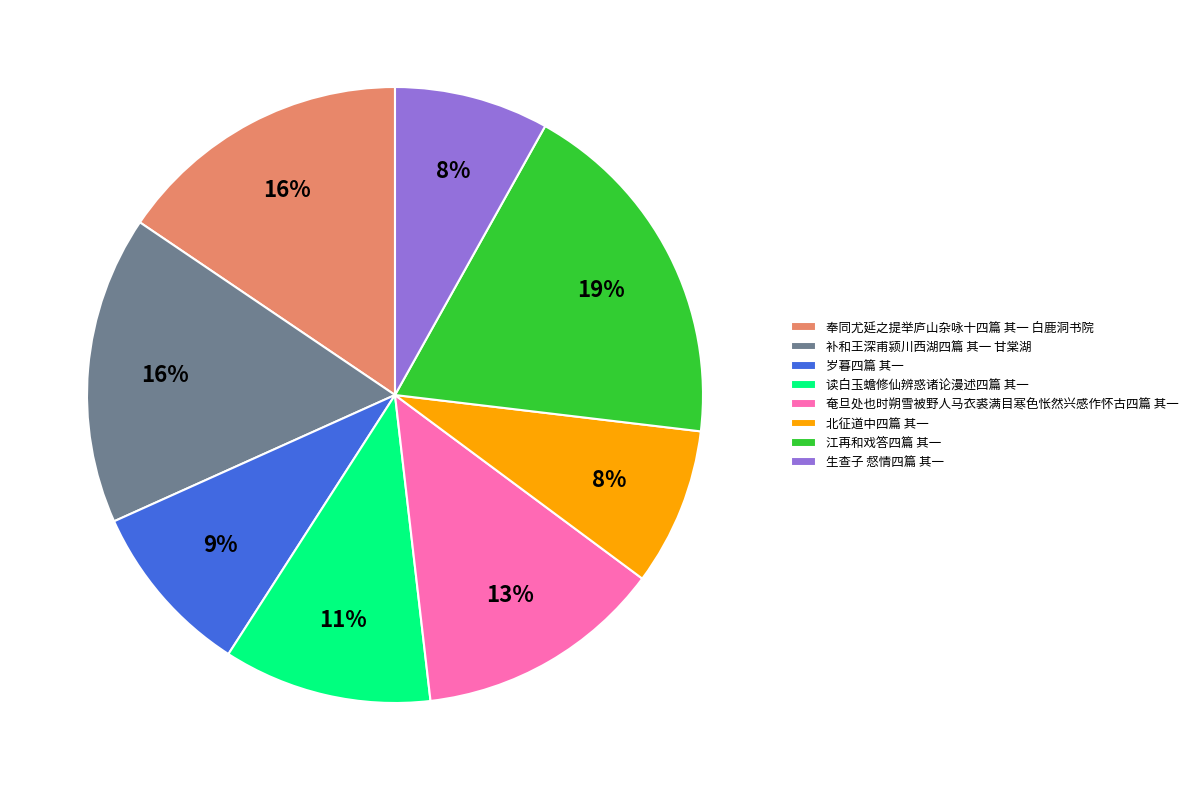

To the nearest percent, what is the average slice percentage?

12%